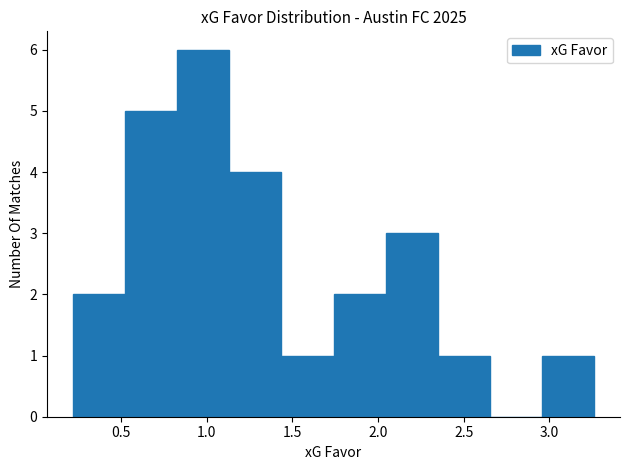

What is the height of the bar covering 1.45 to 1.75 on the x-axis? Neither the bar edges nor the heights are printed on the chart, so give them approximately, as read against the axes.

1